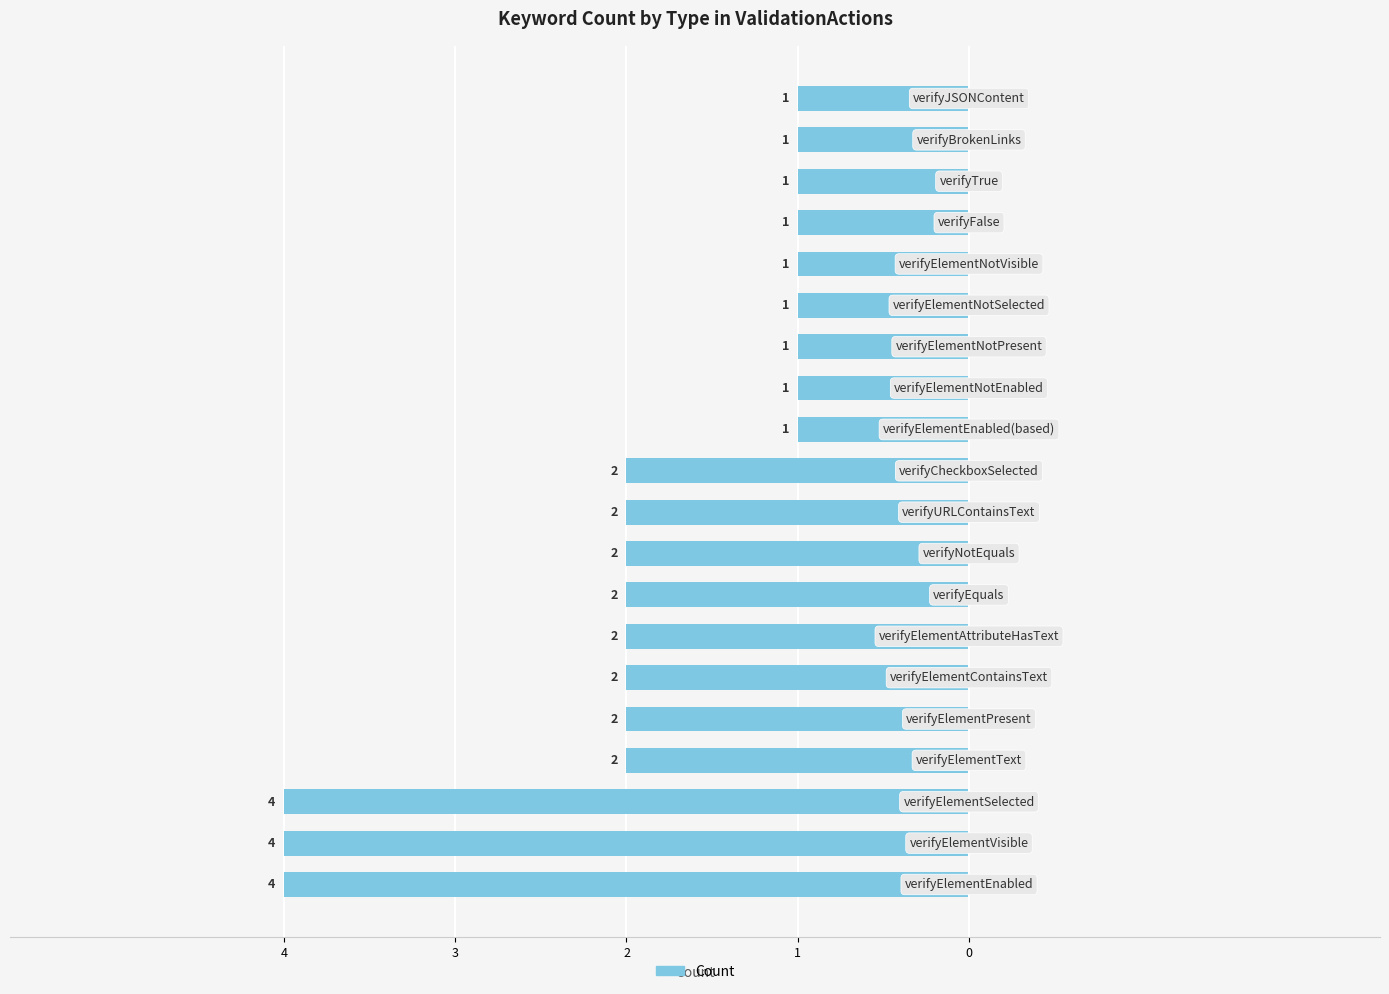

Does the chart contain any negative values?

Yes